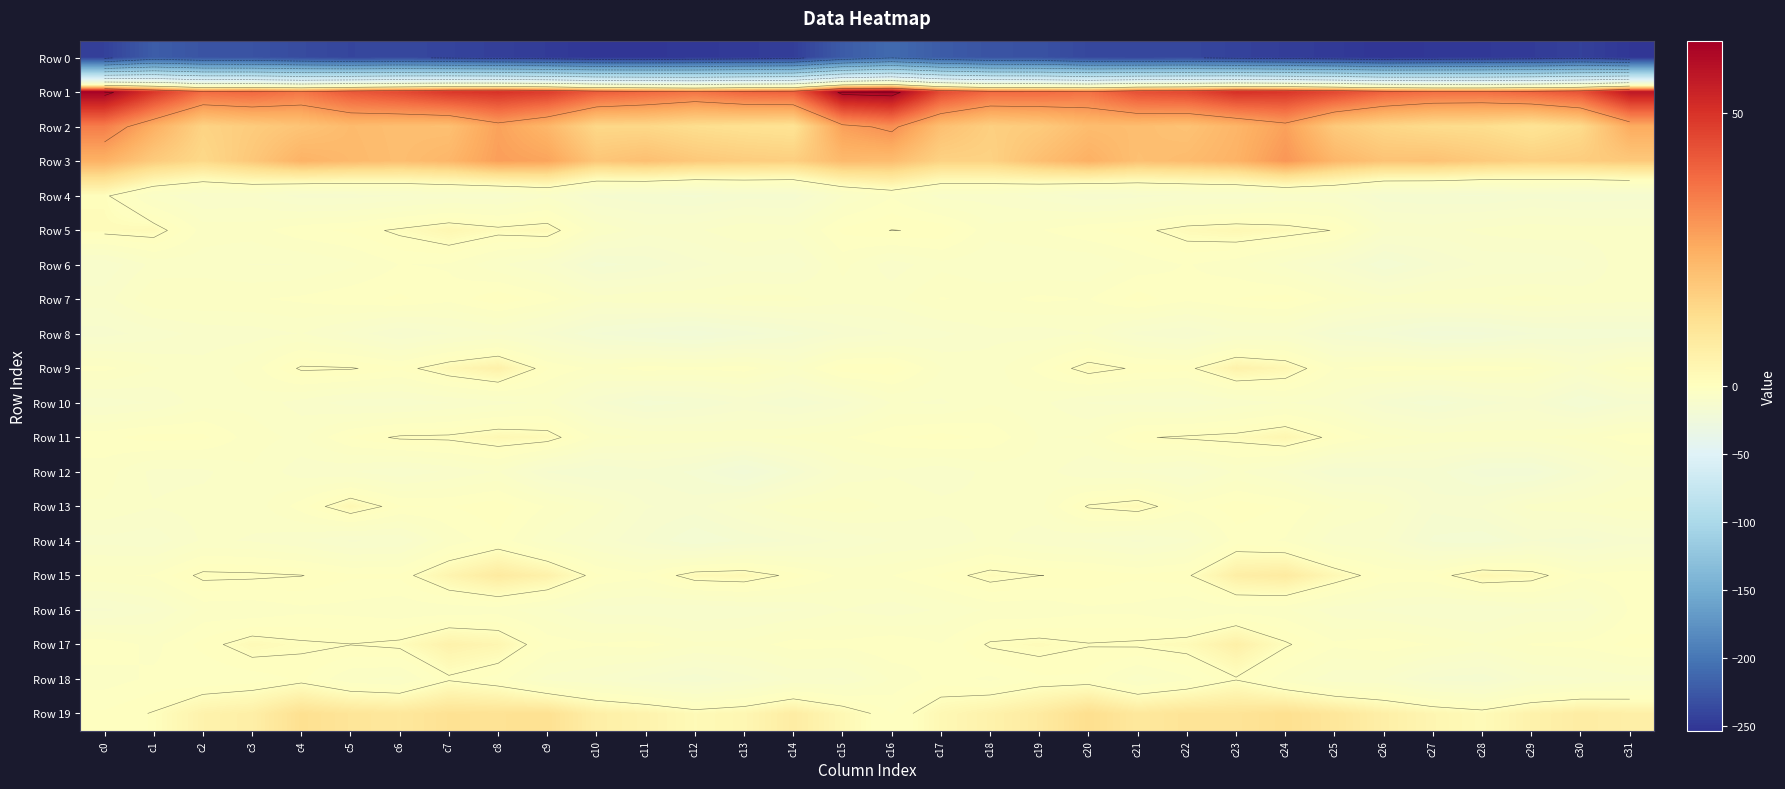

What is the spread (max minus min) of values at c30?

286.7